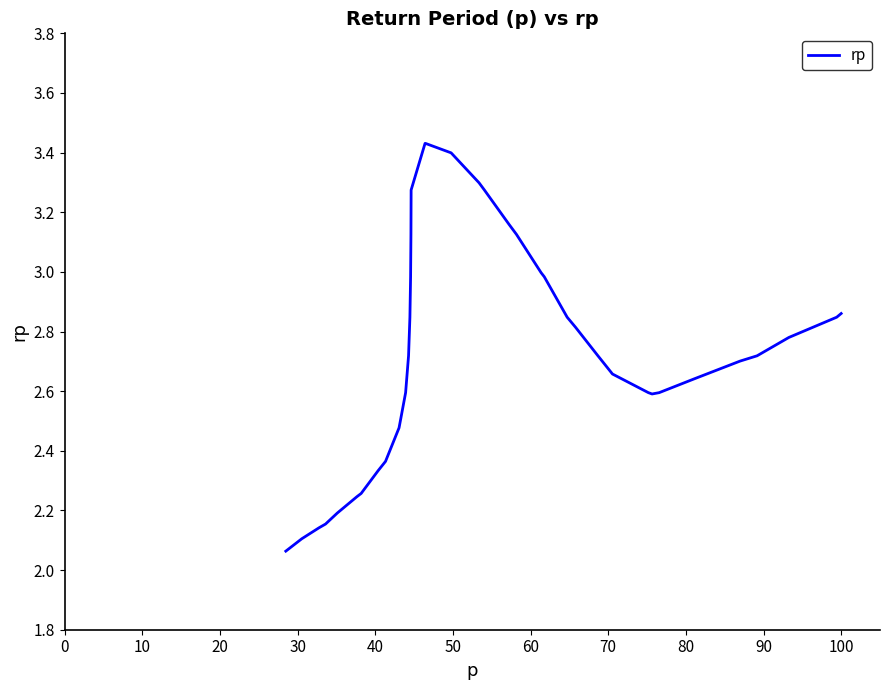

What is the difference between the maximum and minimum values?

1.4